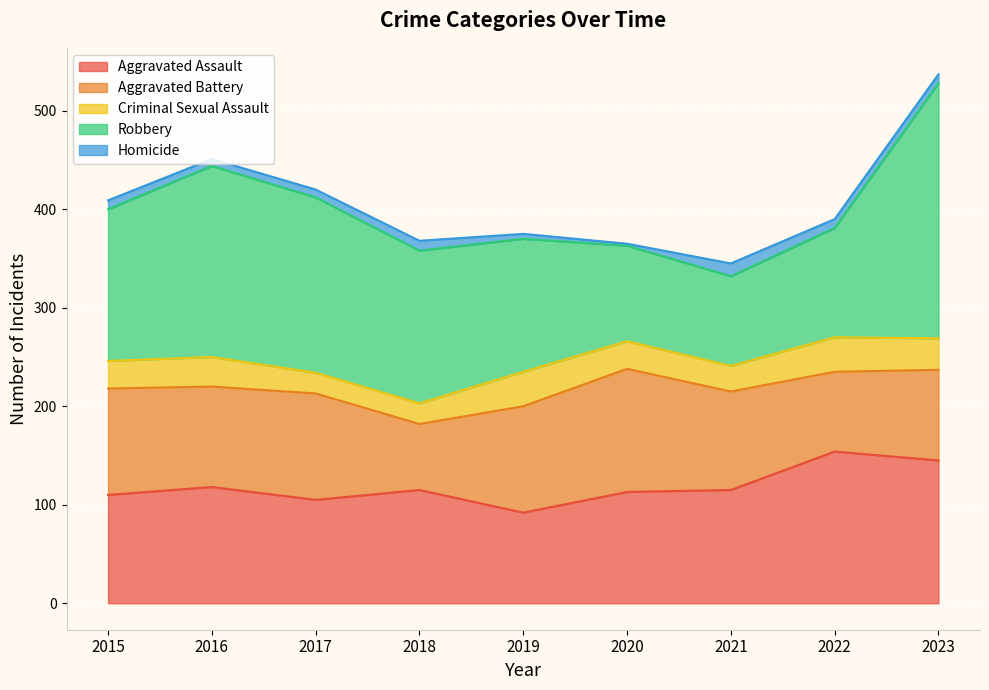

In Aggravated Assault, how many points are lower than both neighbors (excluding endpoints)?

2